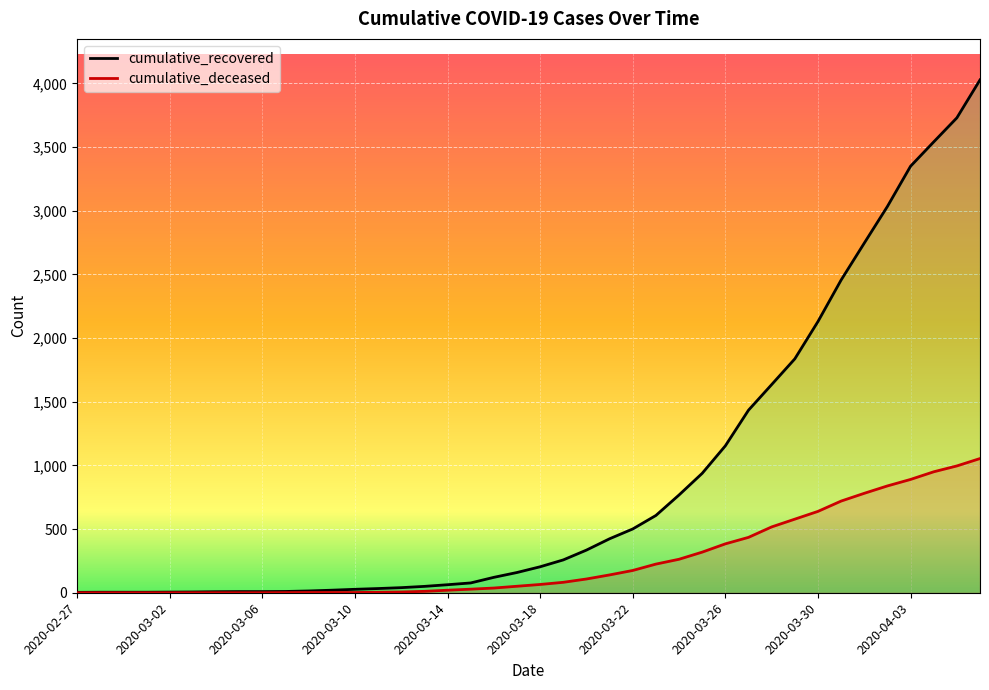

How many lines are shown in the chart?

2